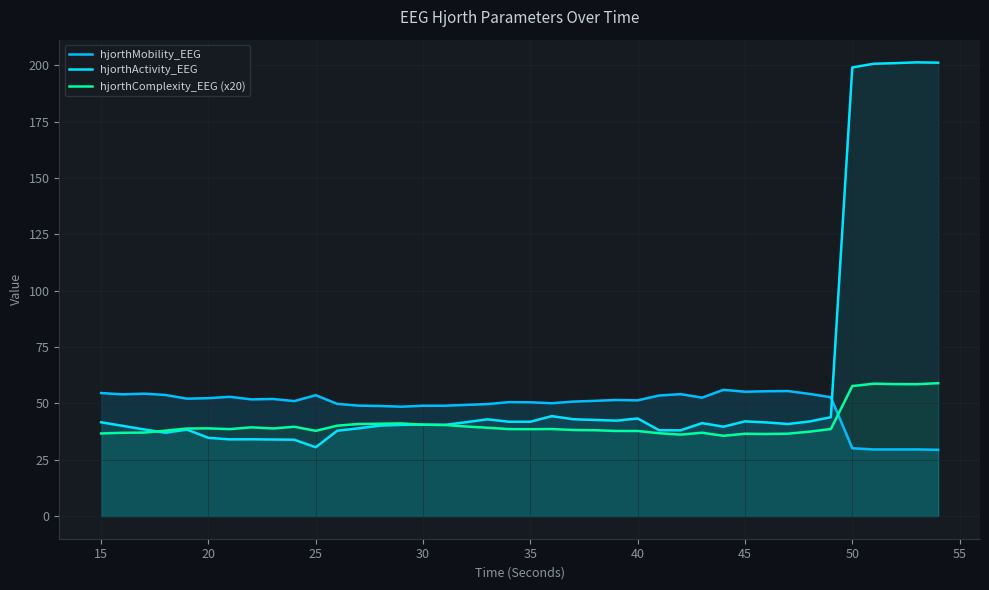

List the series in order of their overall mean, lowest first.

hjorthComplexity_EEG (x20), hjorthMobility_EEG, hjorthActivity_EEG